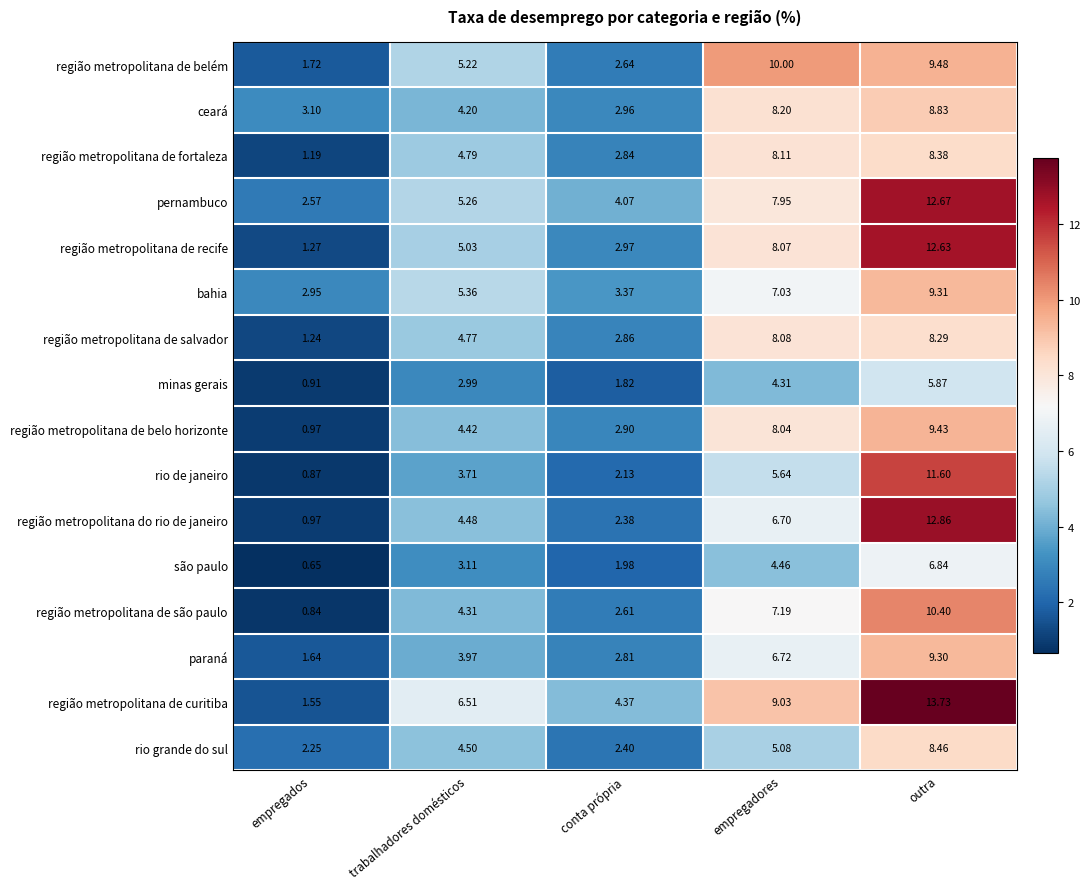

At which label does pernambuco first exceed 5?

trabalhadores domésticos